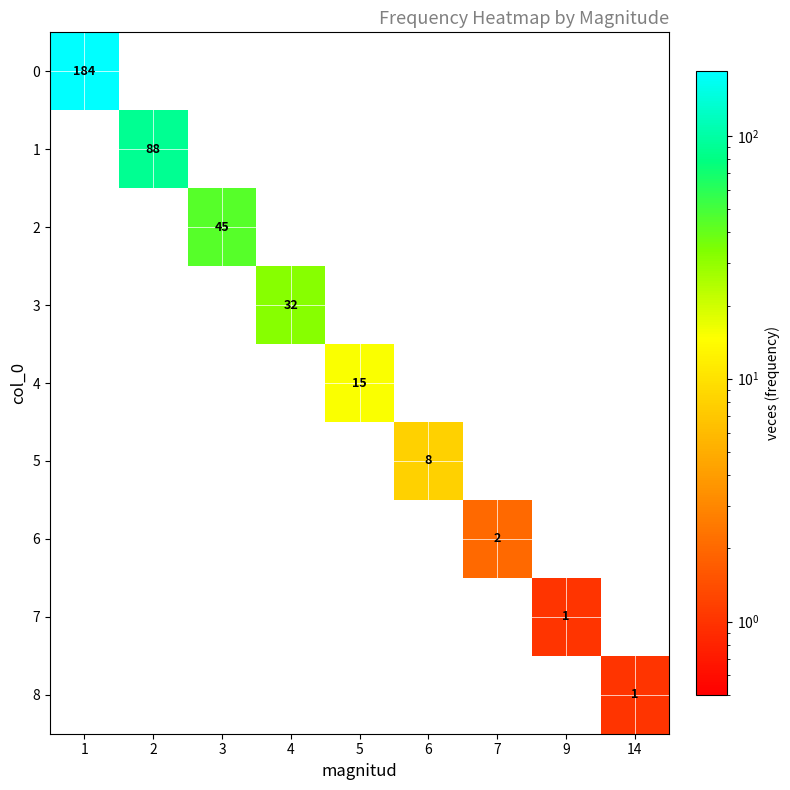

The value of 7 at 9 is 1. True or false?

True